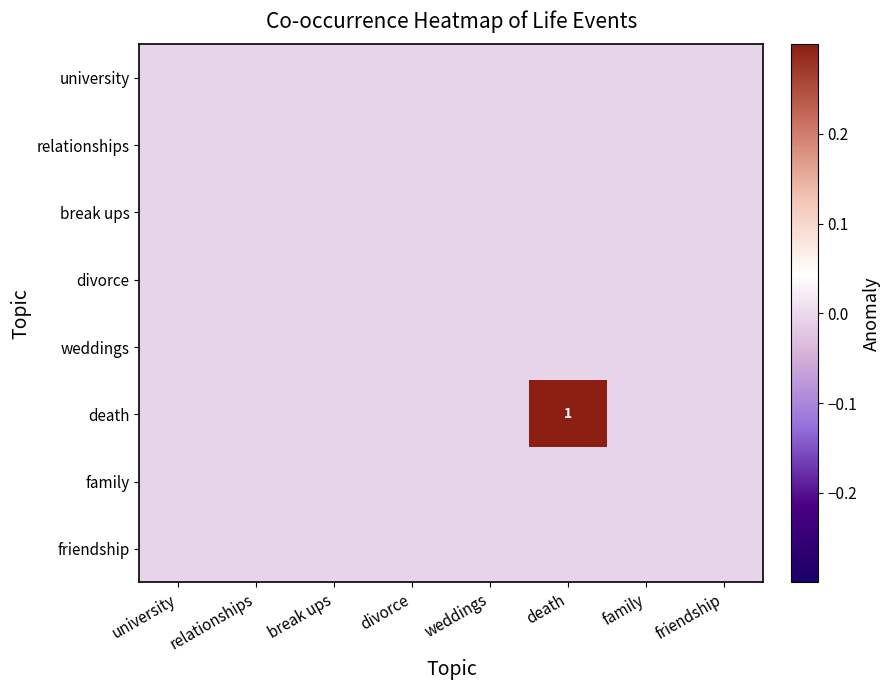

At how many categories does at least one series exceed 0?

1